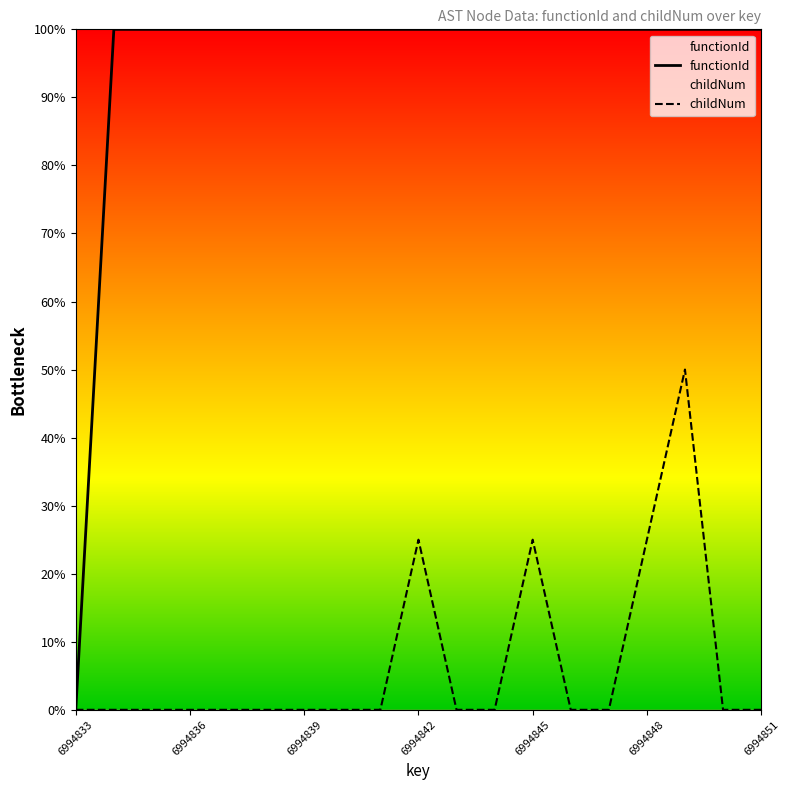

Rank the series by their maximum value, from highest to lowest.

functionId, childNum